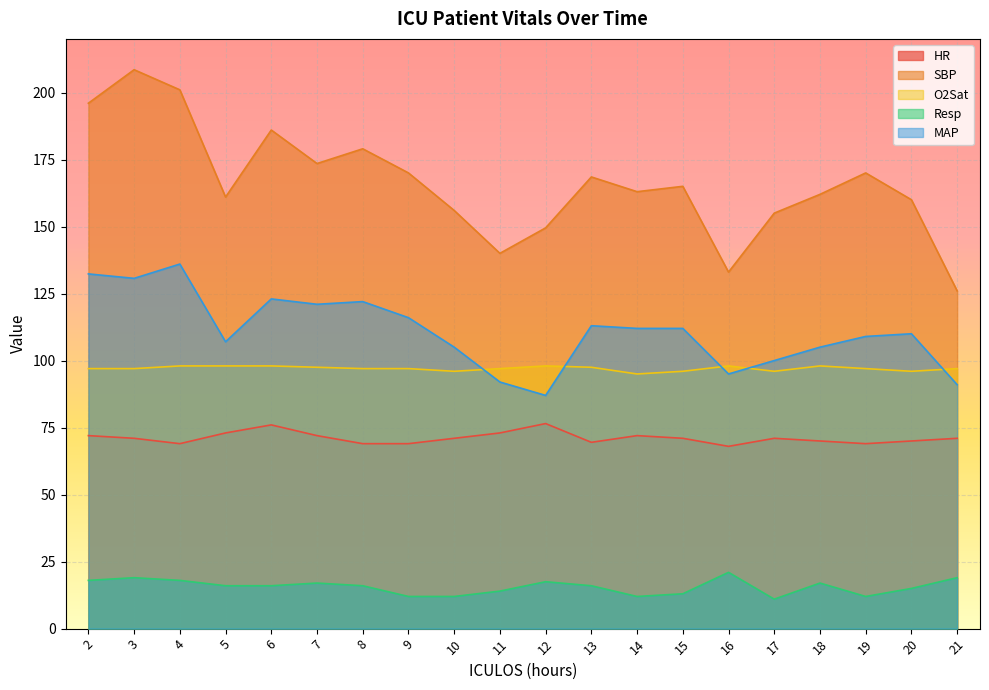

What is the highest value of the Resp series?

21.0